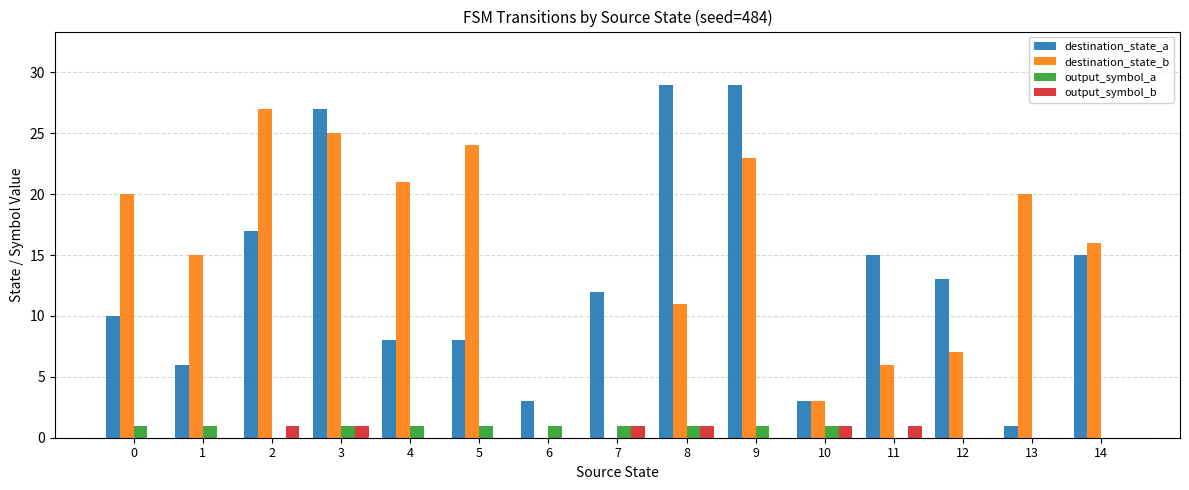

Between 0 and 12, which series saw the biggest shift?

destination_state_b